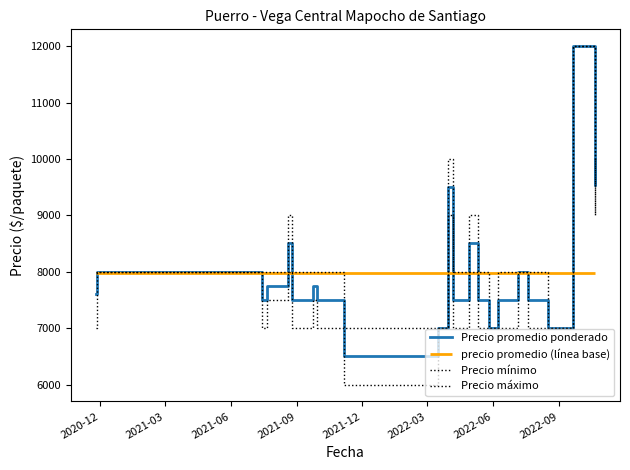

True or false: Precio mínimo has a value of 12039 at 16.

False